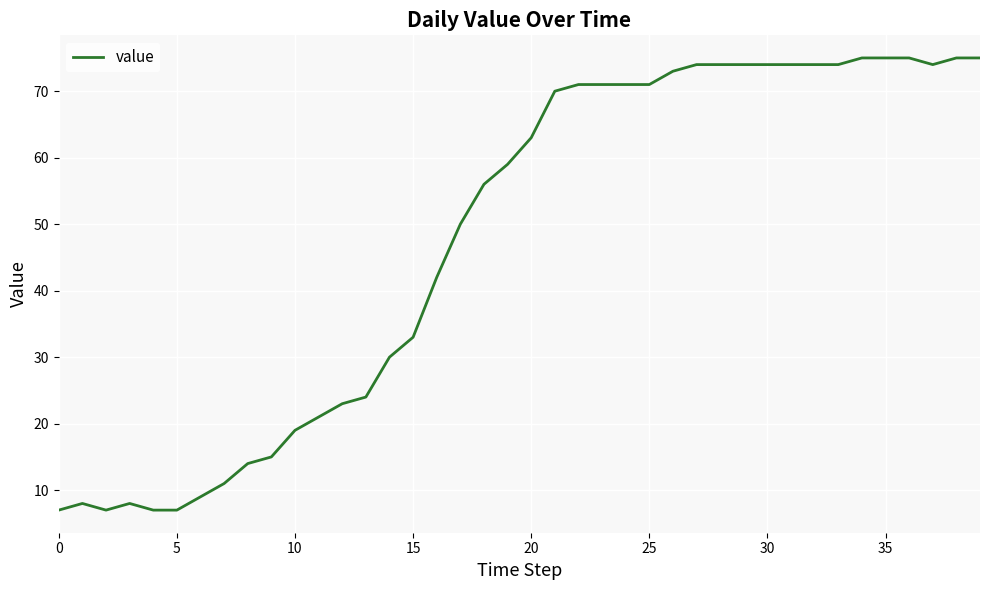

What is the maximum value shown in the chart?

75